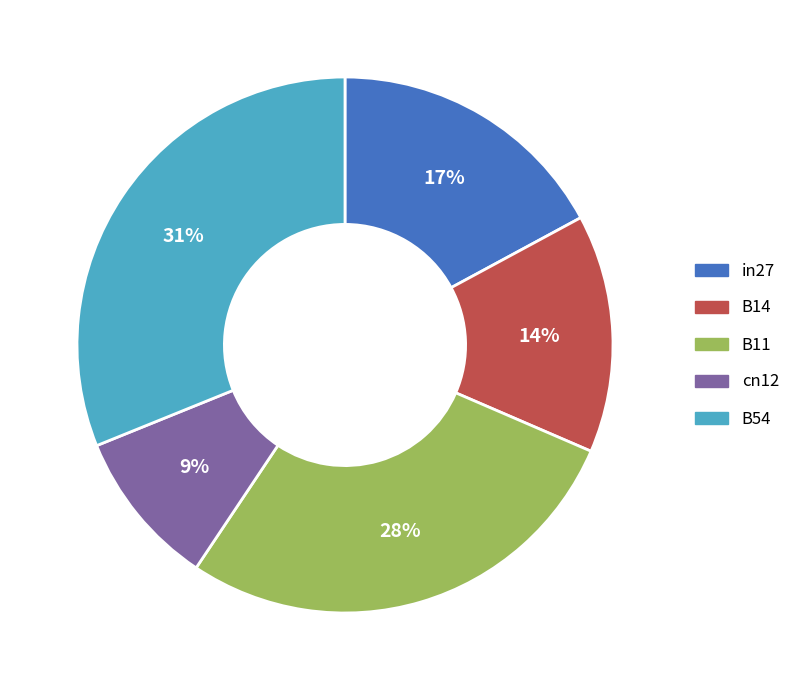

Approximately how many times larger is the value at B14 compared to B54?

0.5